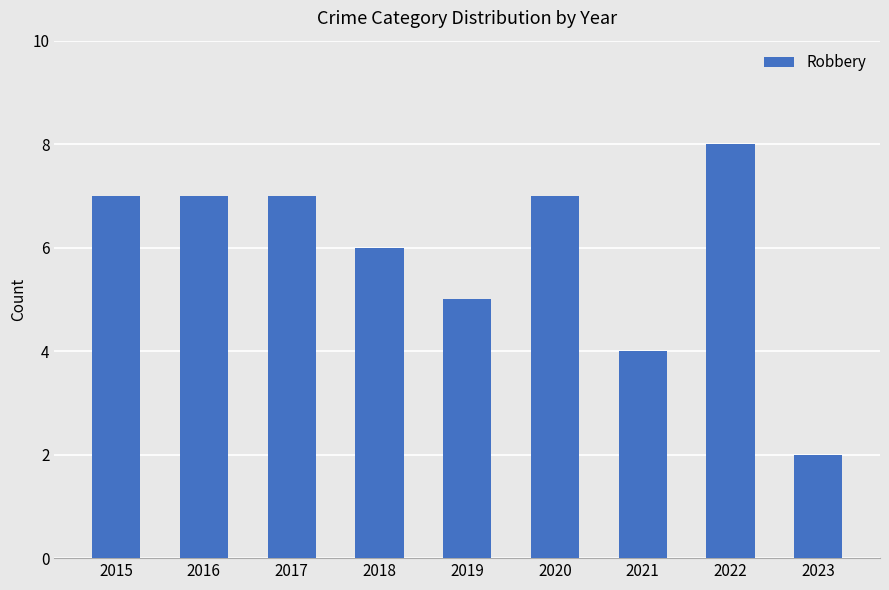

Where is the data nearest to the value 5?

2019